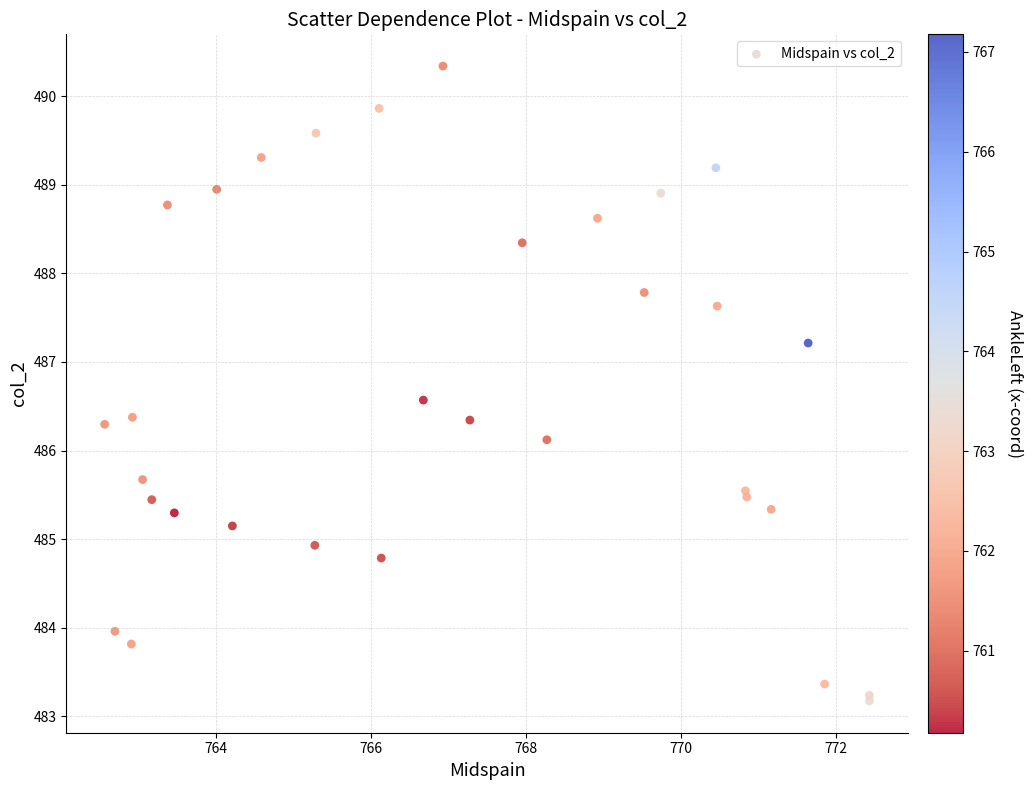

What Y value in the scatter plot is closest to 486?

486.1